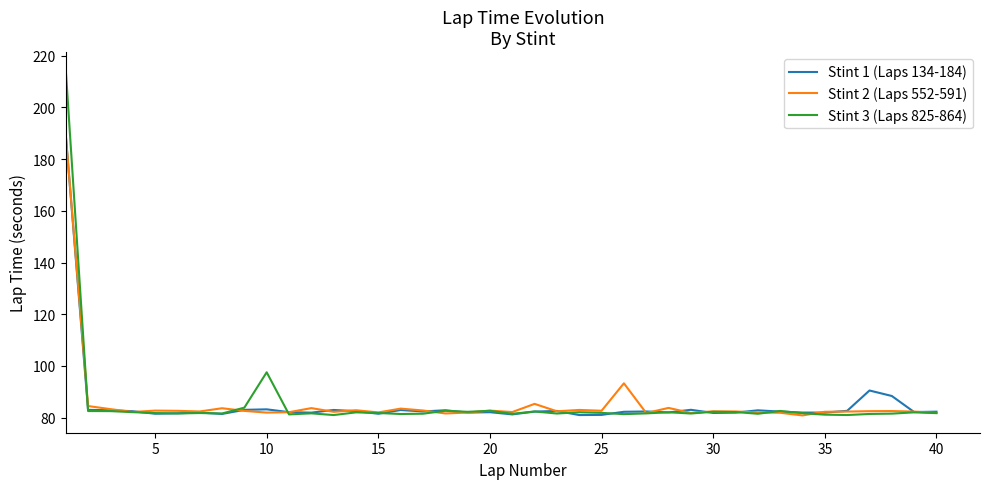

What is the maximum value for Stint 2 (Laps 552-591)?

189.4